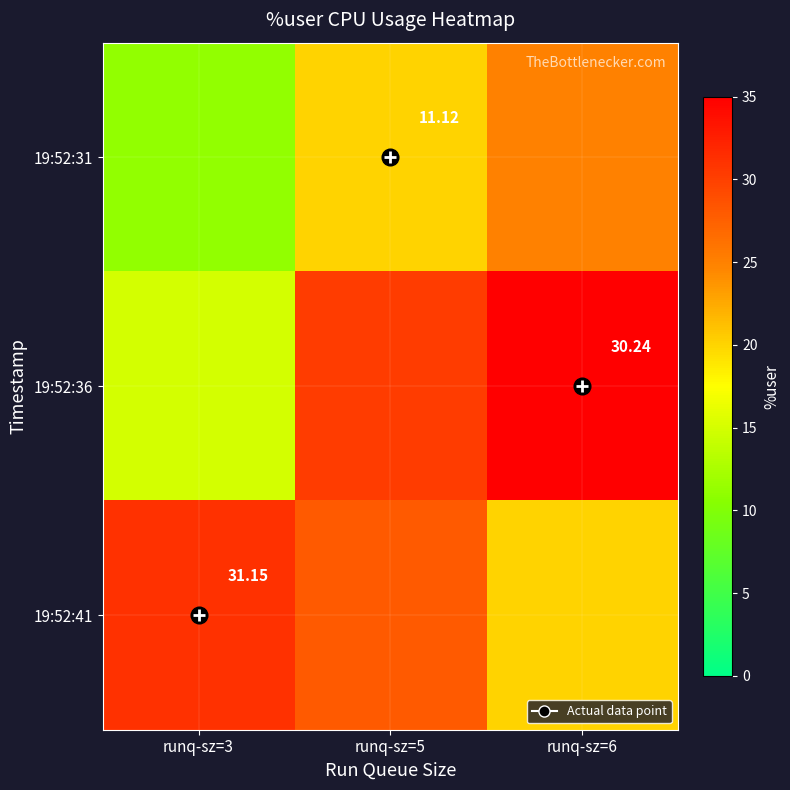

At which label does 19:52:36 first exceed 30?

runq-sz=5